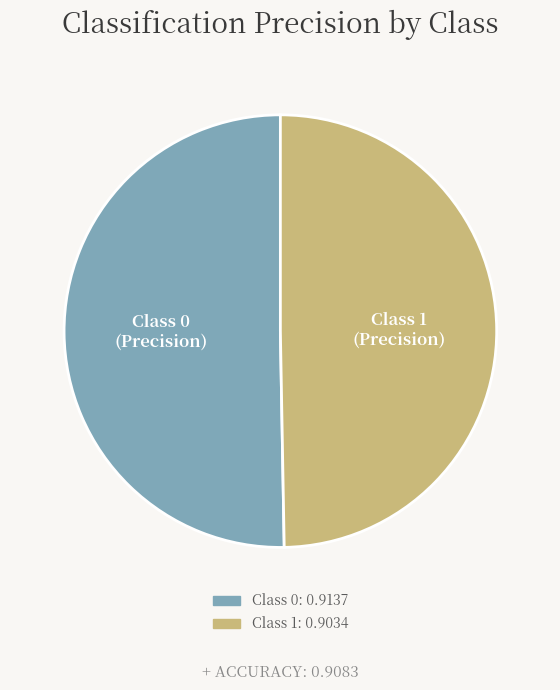

Does any single category account for the majority?

Yes